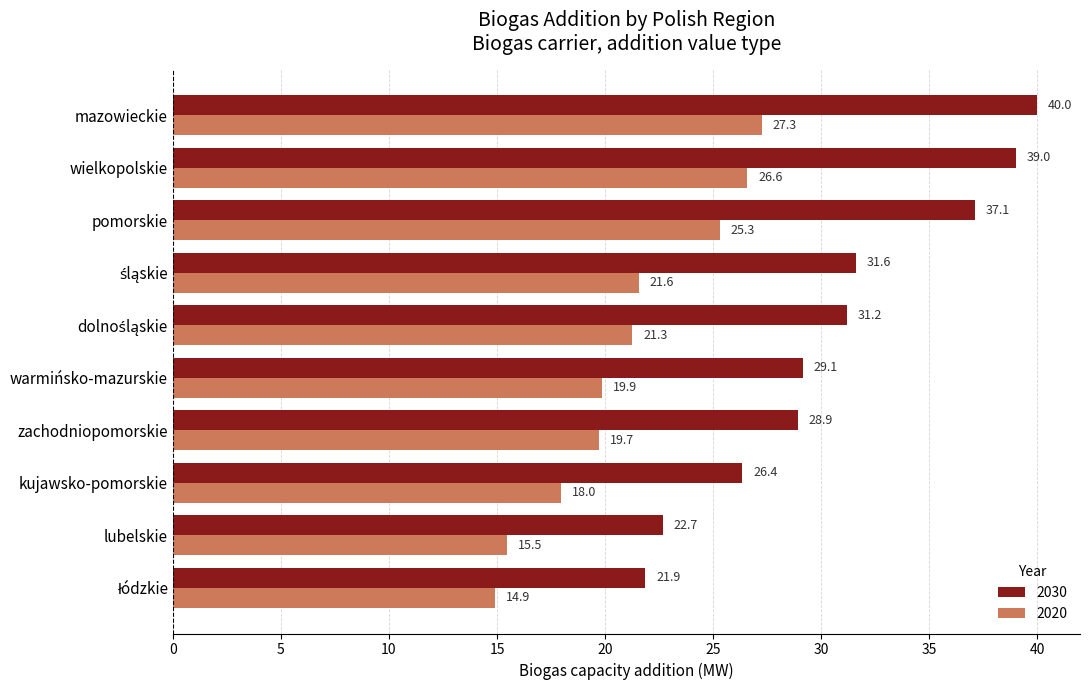

Between pomorskie and wielkopolskie, which series saw the biggest shift?

2030